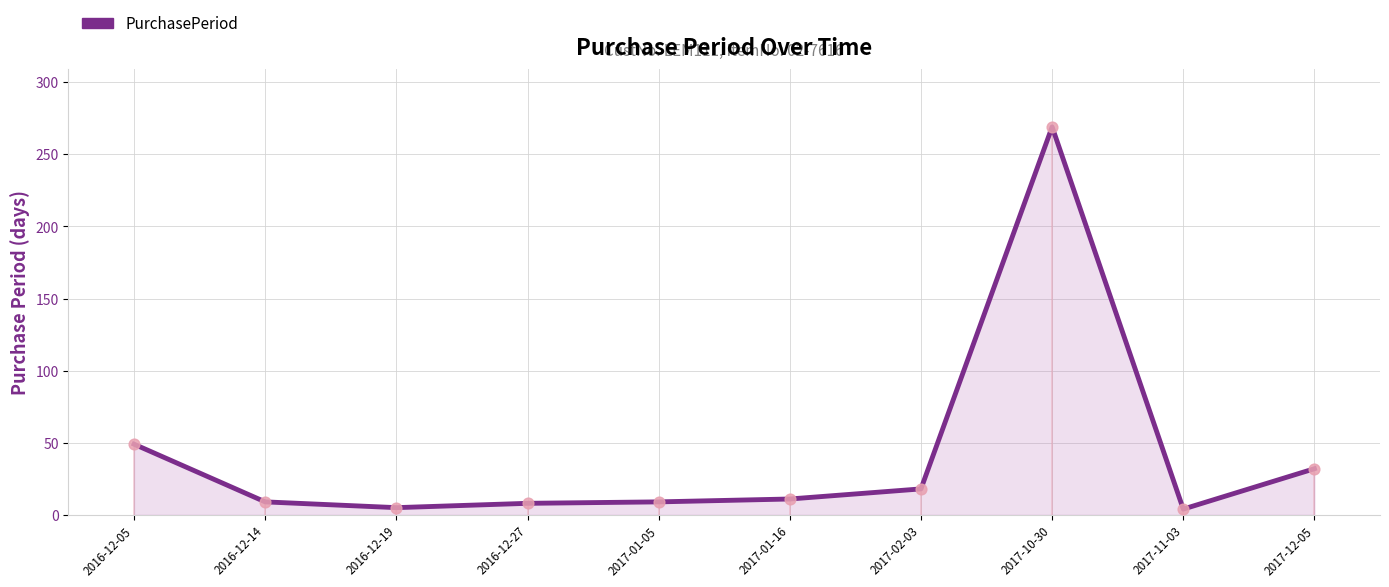

Which has a higher value, 2016-12-19 or 2017-12-05?

2017-12-05